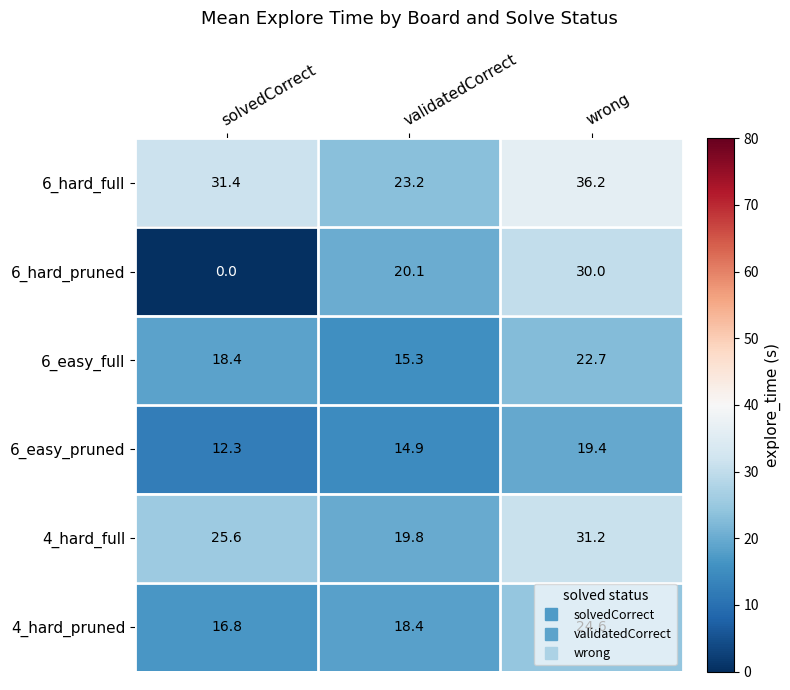

Which series has the largest range (max minus min)?

6_hard_pruned